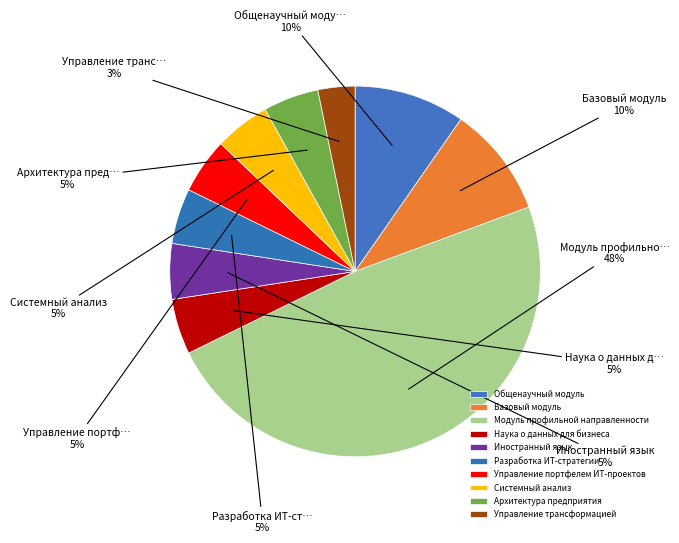

Is there a majority slice in this chart?

No